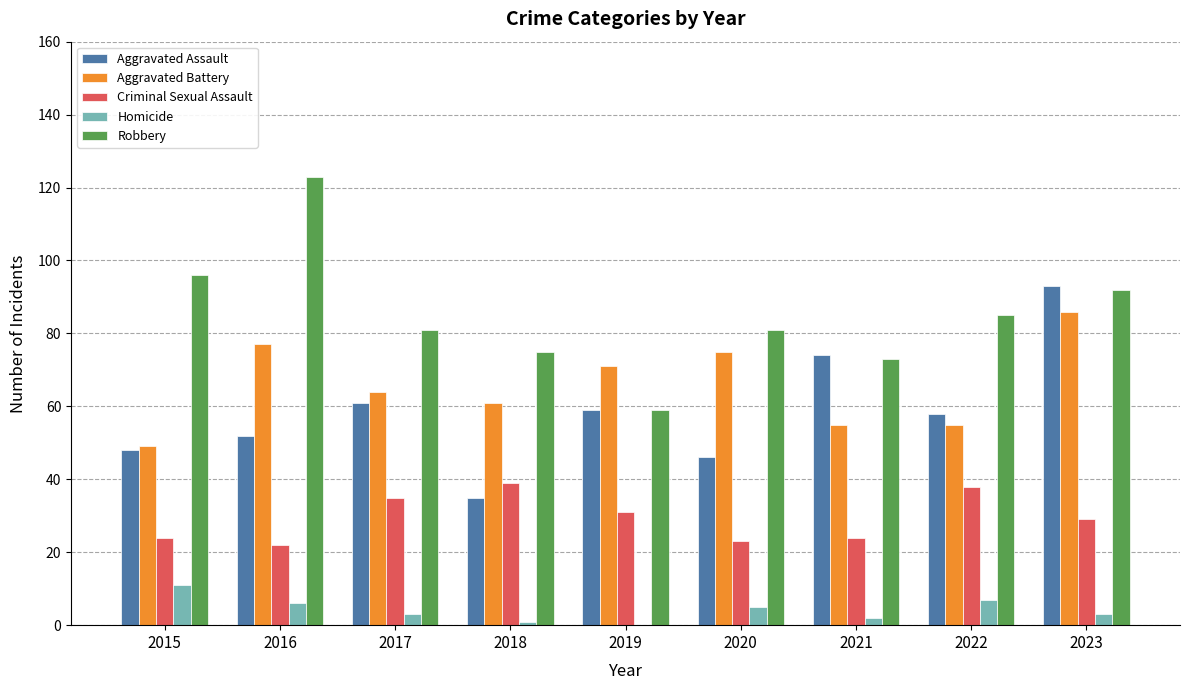

Is the value of Homicide at 2021 greater than the value of Criminal Sexual Assault at 2018?

No